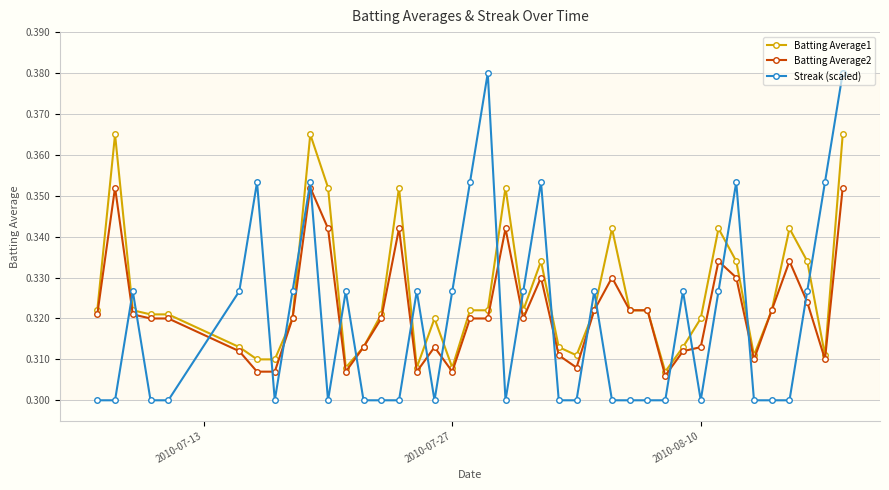

List the series in order of their overall mean, highest first.

Batting Average1, Batting Average2, Streak (scaled)